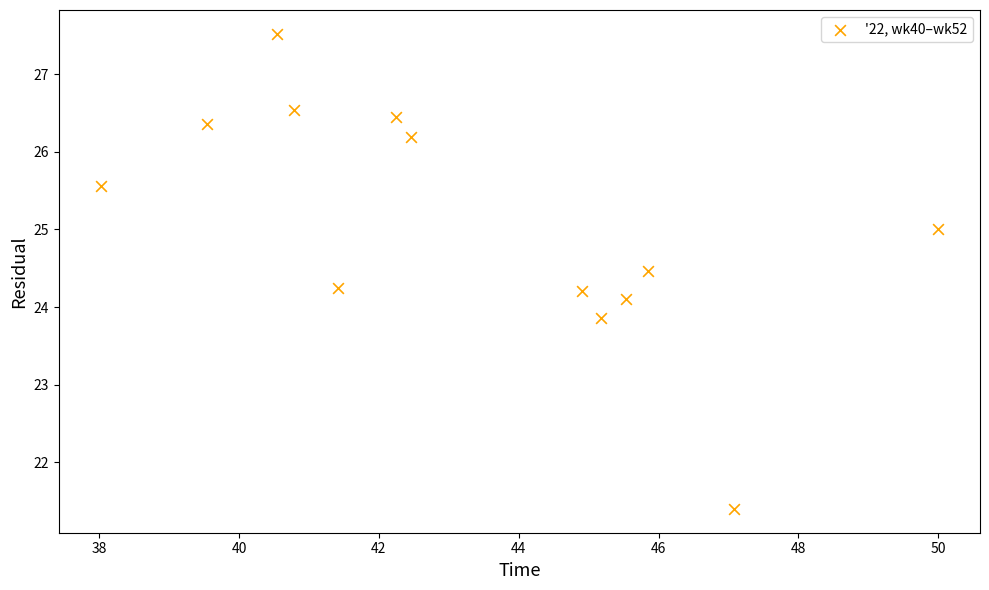

What is the range of X values (max minus min)?

12.0